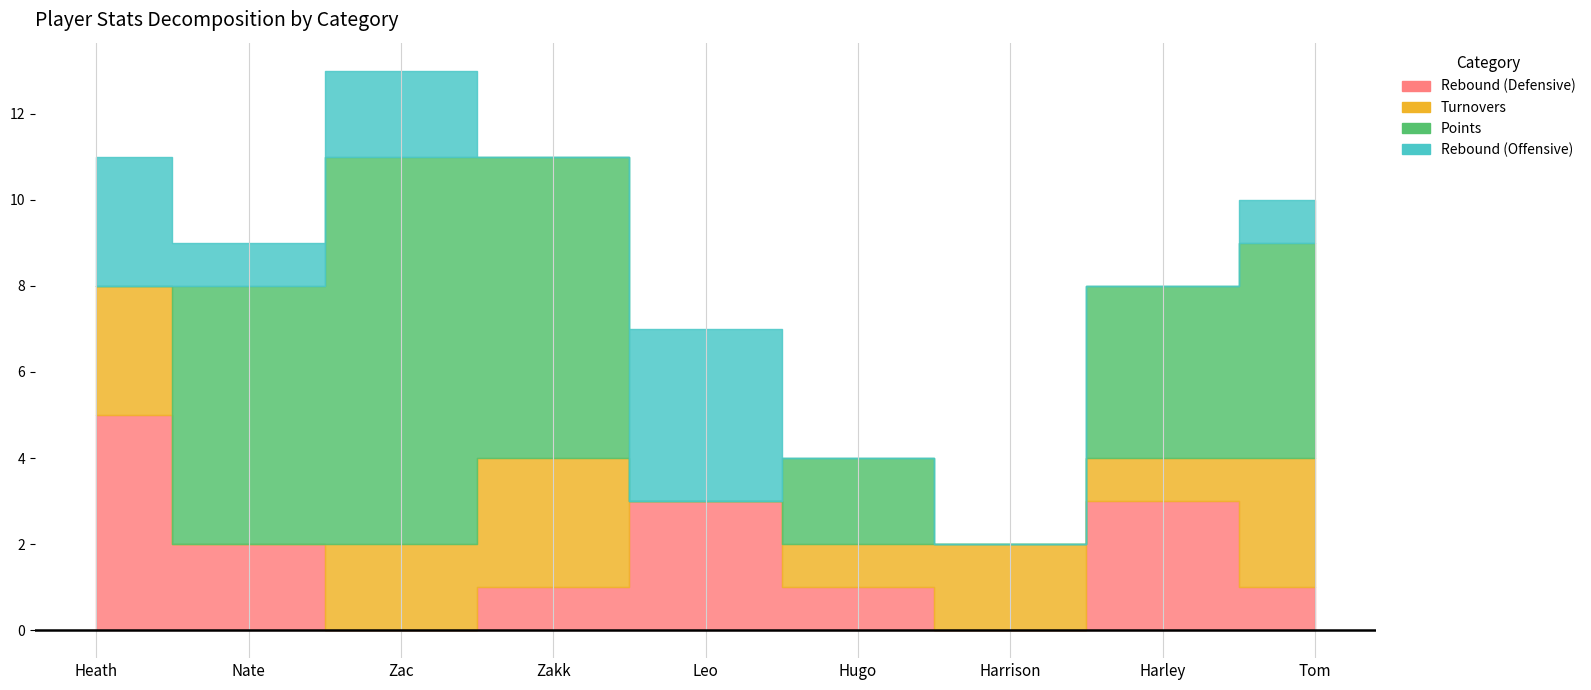

Which series has the largest total across all categories?

Points